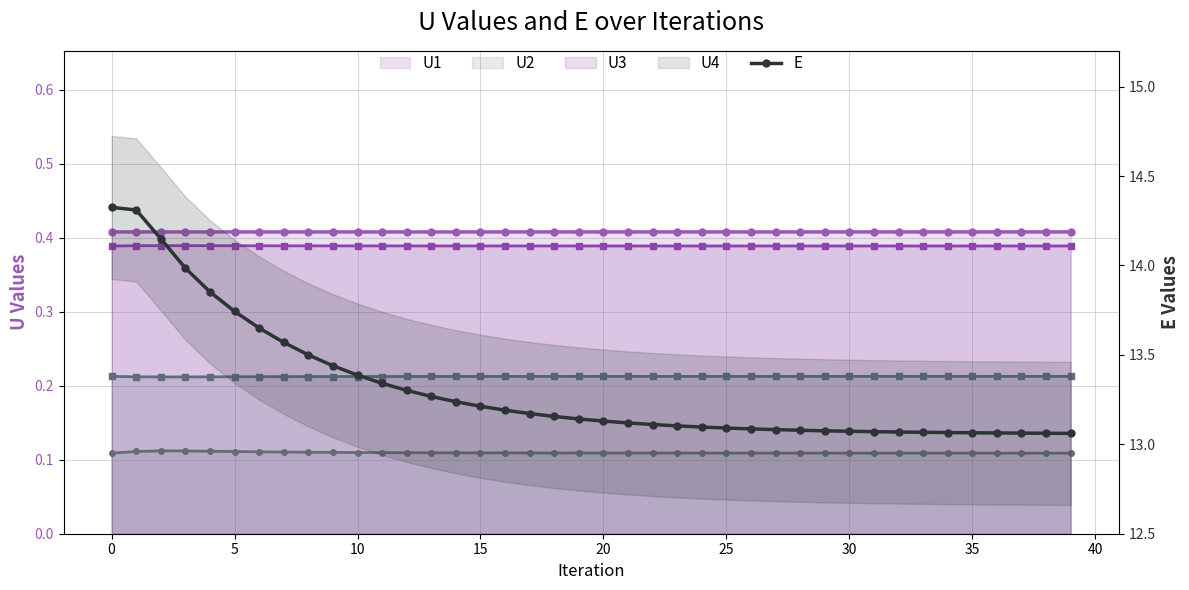

True or false: there are more than 1 points higher than both neighbors.

False